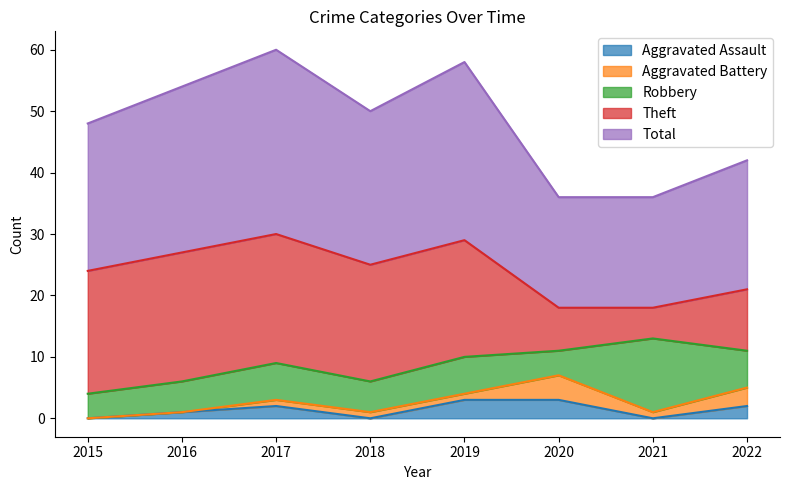

What is the difference between the maximum and minimum values in the Aggravated Battery series?

4